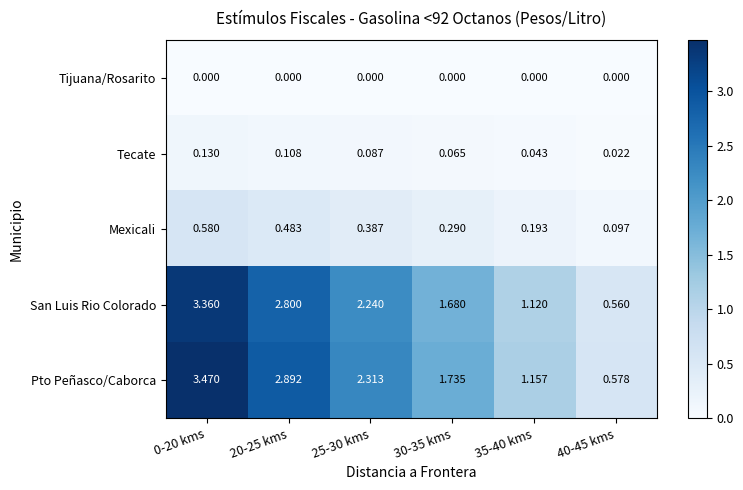

Rank the series by their maximum value, from highest to lowest.

Pto Peñasco/Caborca, San Luis Rio Colorado, Mexicali, Tecate, Tijuana/Rosarito